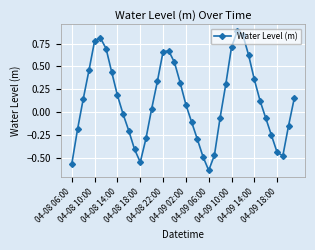

What is the difference between the maximum and minimum values?

1.5